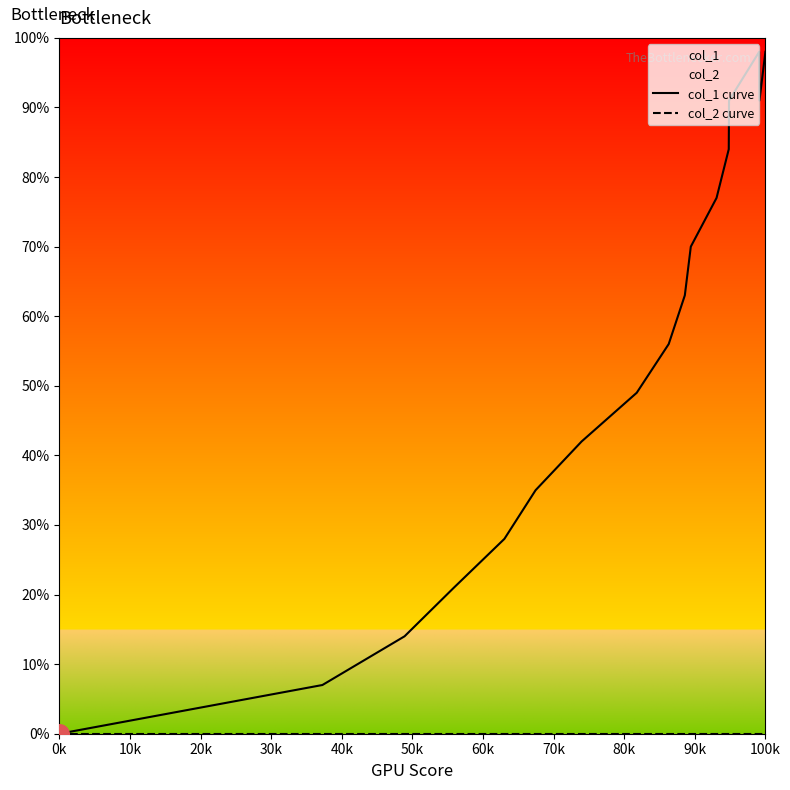

Is the value of col_2 curve at 80k greater than the value of col_1 curve at 14?

No